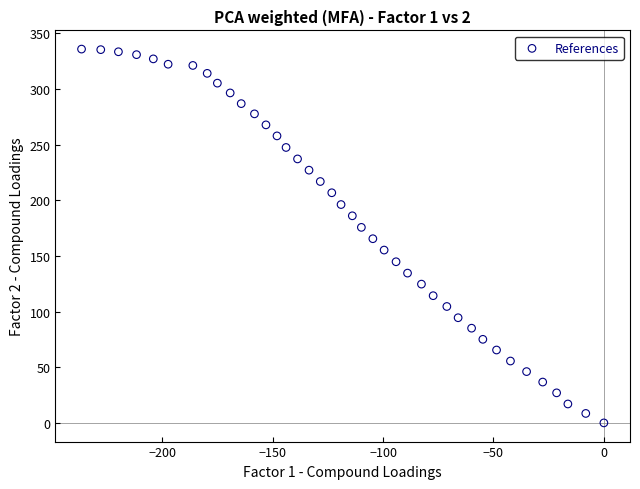

What is the range of X values (max minus min)?

236.5